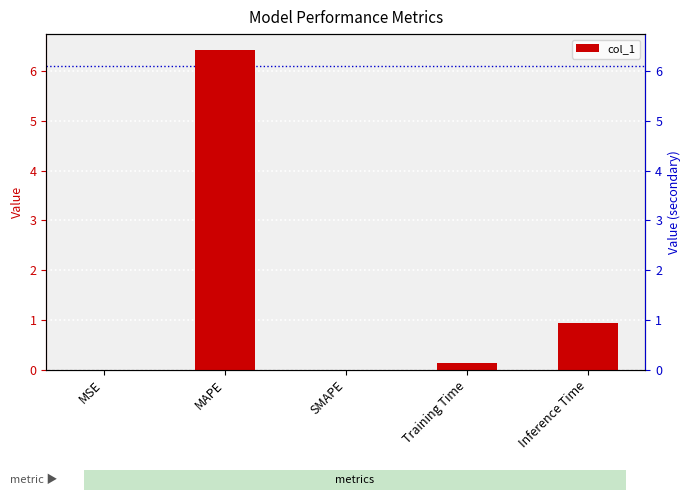

What is the sum of the values at Inference Time and Training Time?

1.1